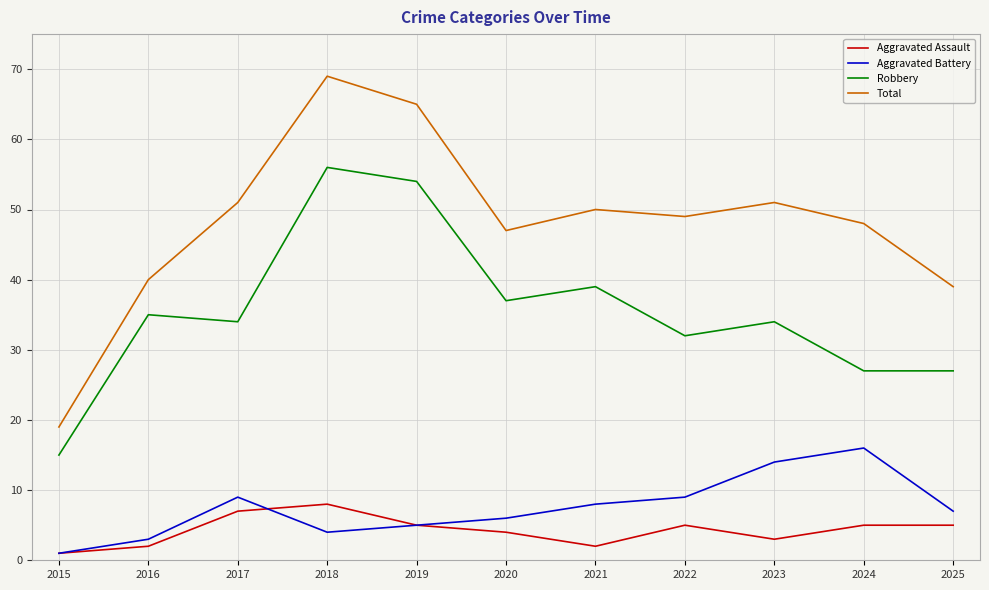

True or false: Aggravated Battery and Aggravated Assault cross at least once.

True